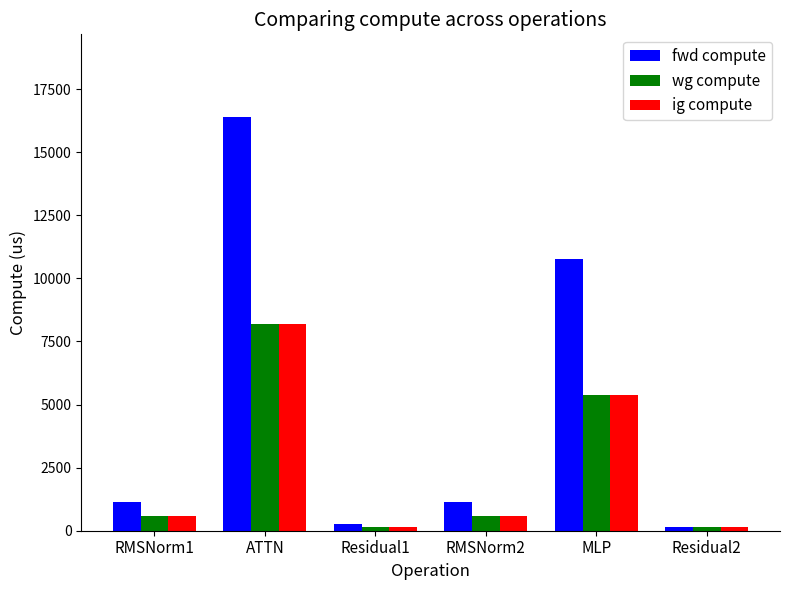

What is the sum of all wg compute values?

14999.6